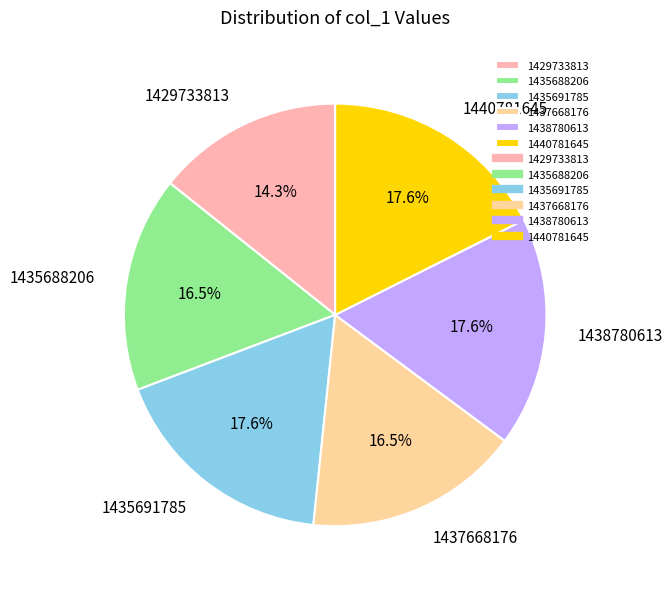

What is the ratio of the value at 1440781645 to the value at 1435691785?

1.0